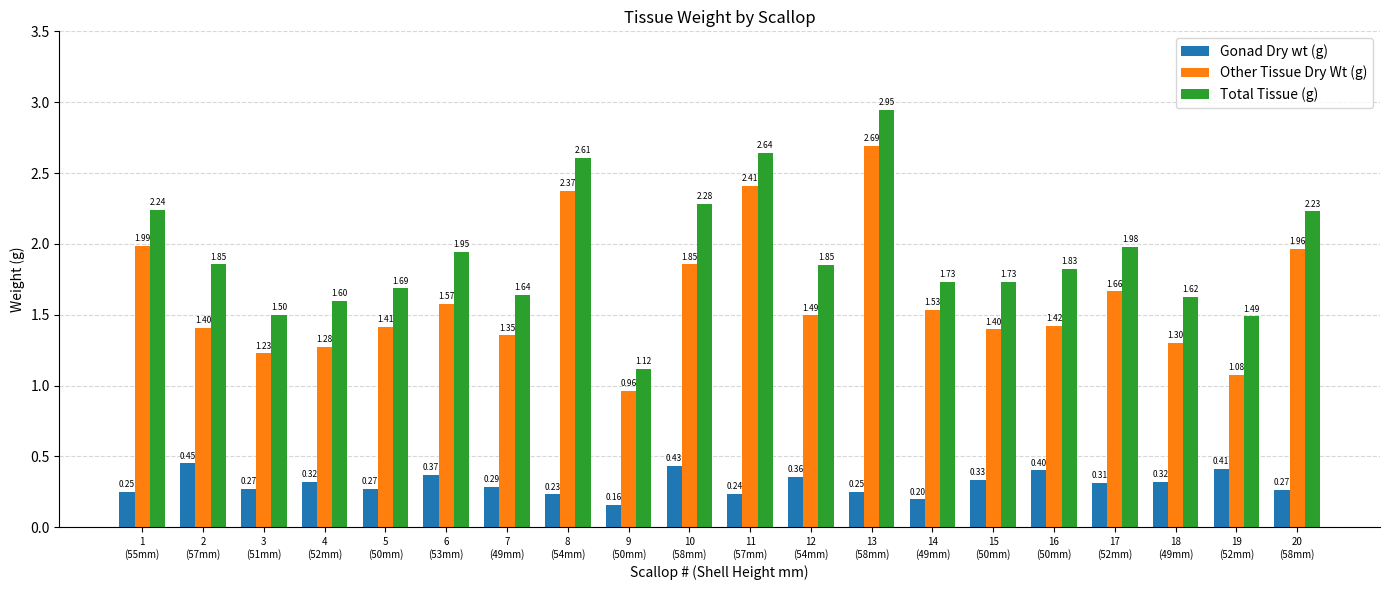

Is it true that Other Tissue Dry Wt (g) equals 1.4 at 5
(50mm)?

True